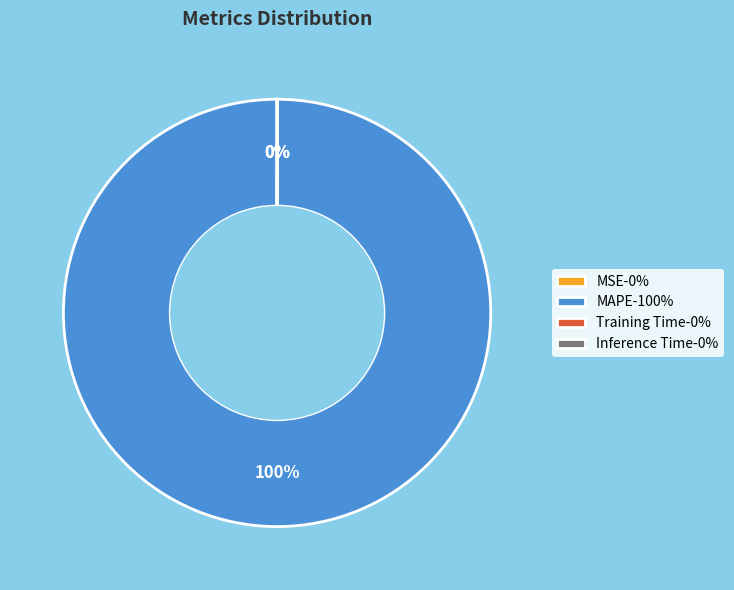

Is there any slice that represents more than half of the pie?

Yes